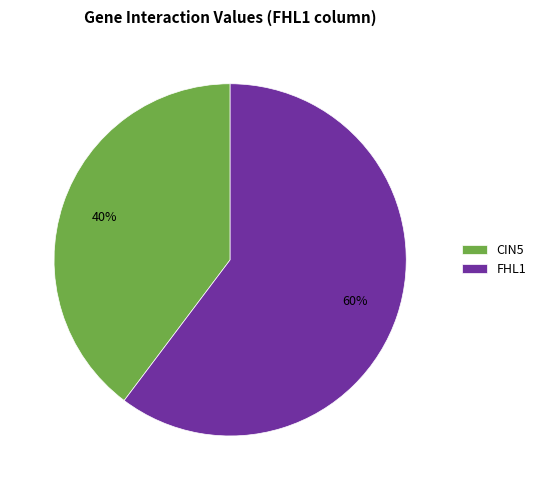

True or false: FHL1 accounts for 46% of the total.

False